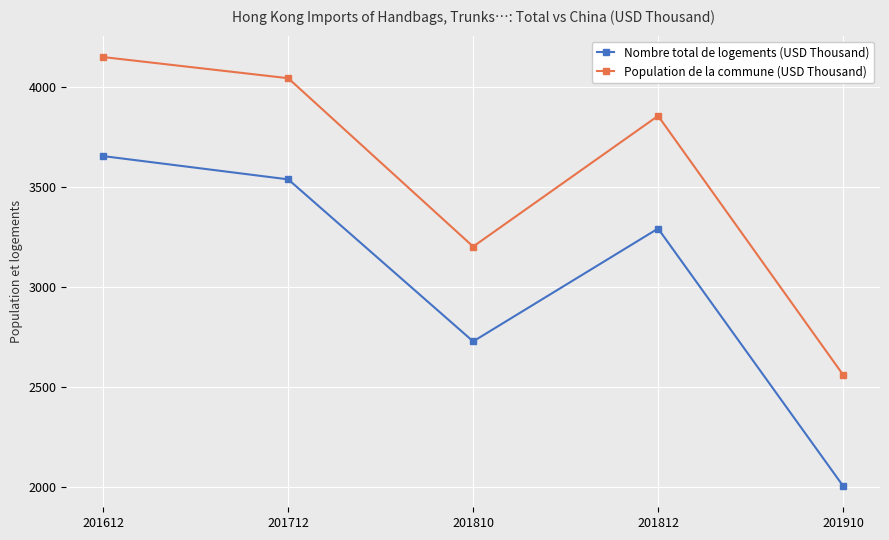

Between 201712 and 201910, which series saw the biggest shift?

Nombre total de logements (USD Thousand)